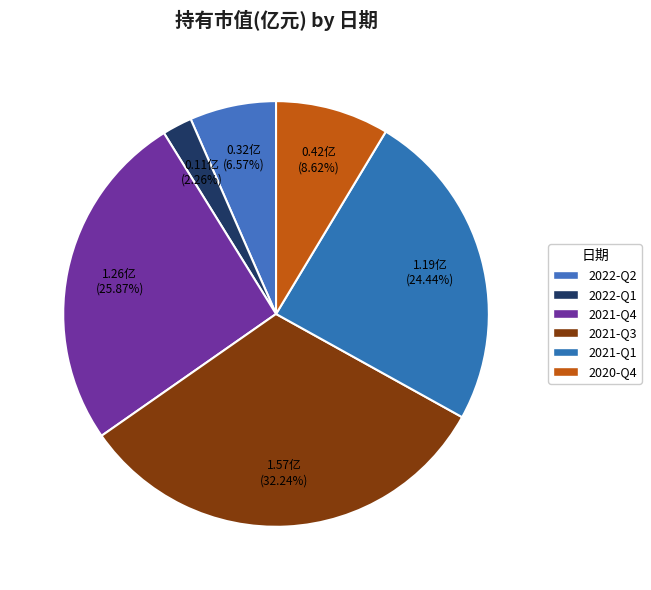

Rank the categories by value from lowest to highest.

2022-Q1, 2022-Q2, 2020-Q4, 2021-Q1, 2021-Q4, 2021-Q3